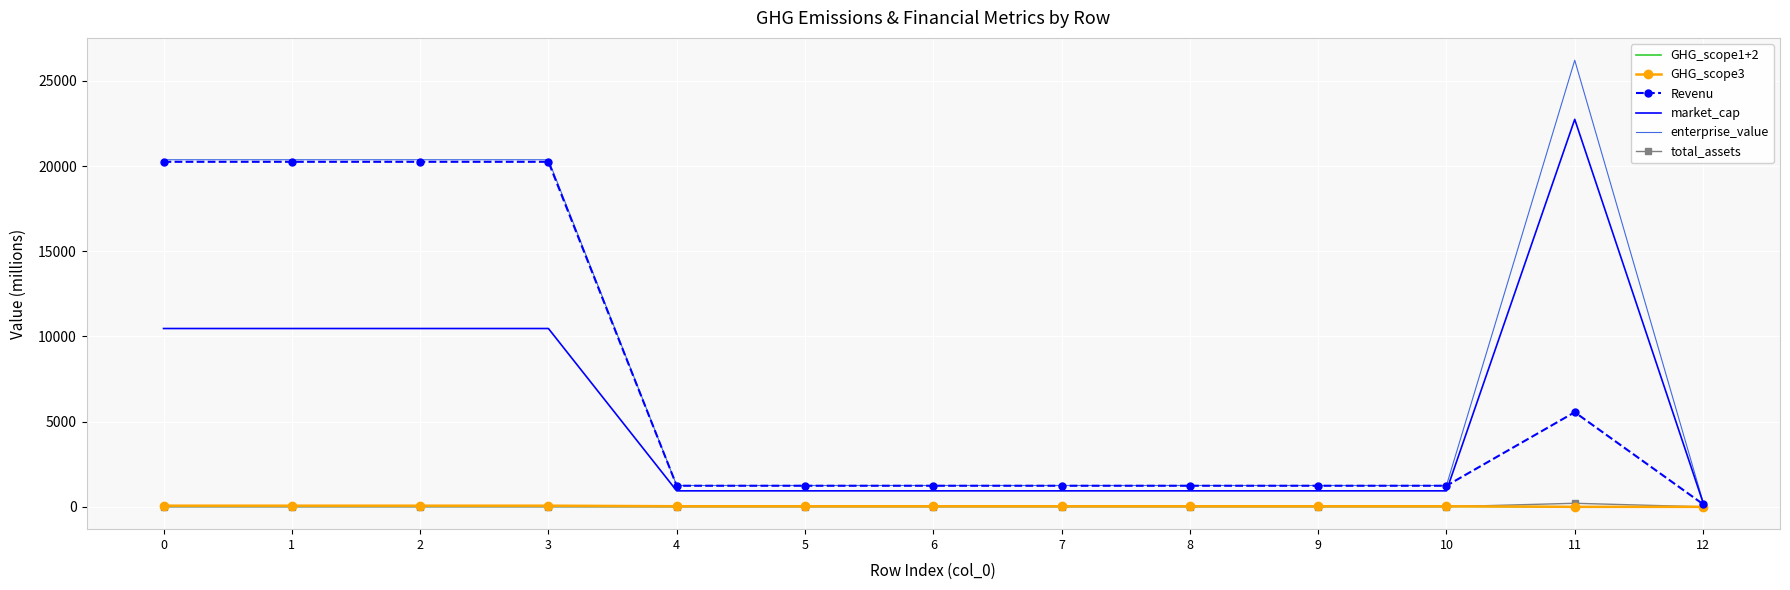

What are all the series names shown in the legend?

GHG_scope1+2, GHG_scope3, Revenu, market_cap, enterprise_value, total_assets